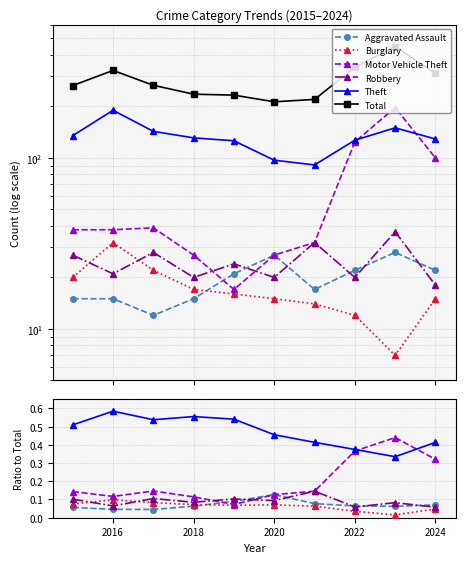

How many lines are shown in the chart?

6